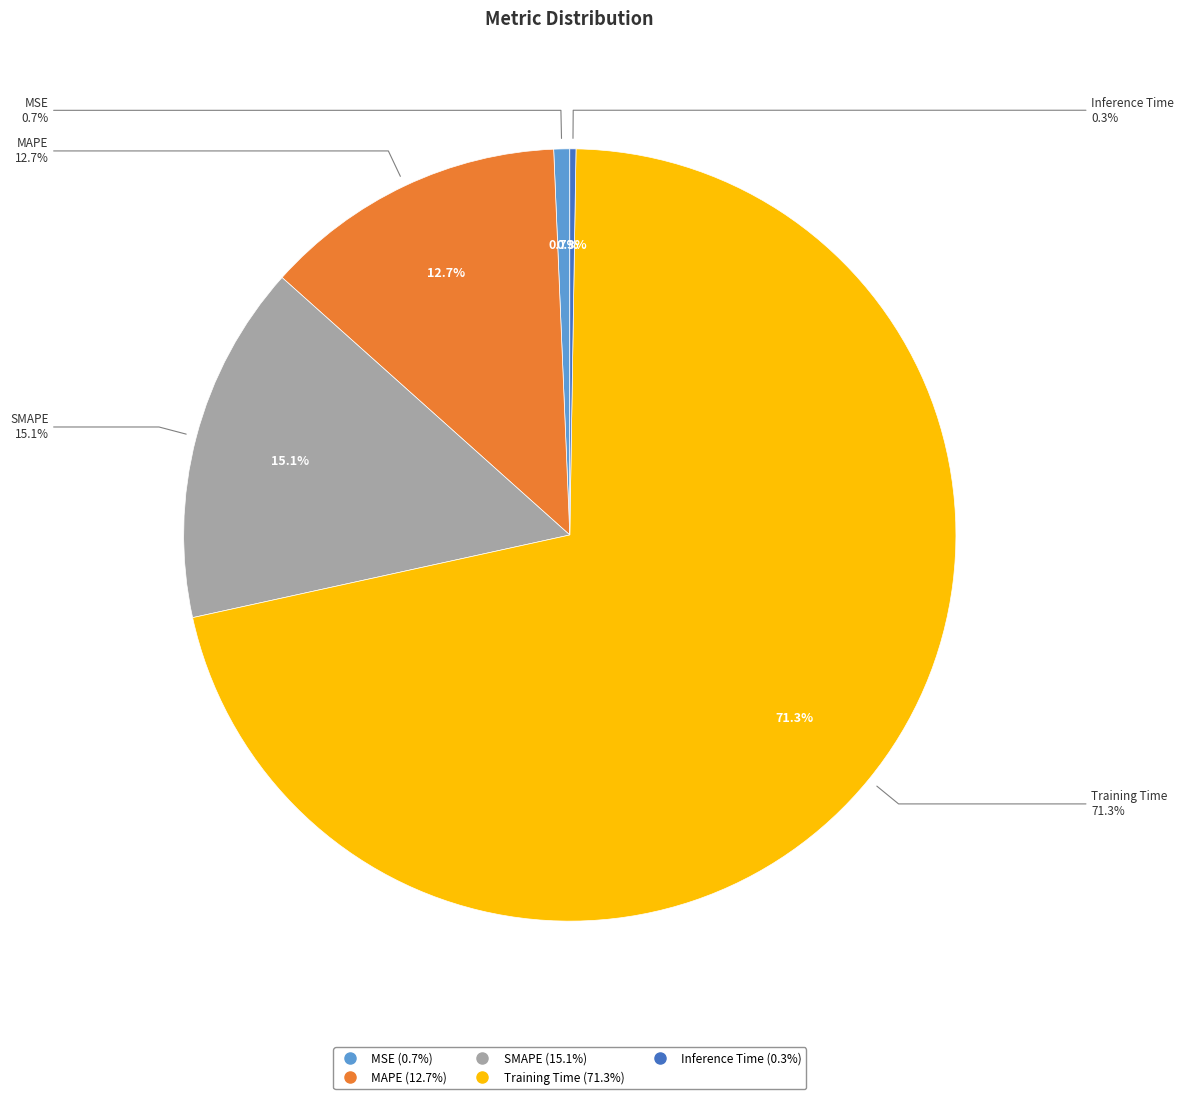

Which category has the biggest portion of the pie?

Training Time